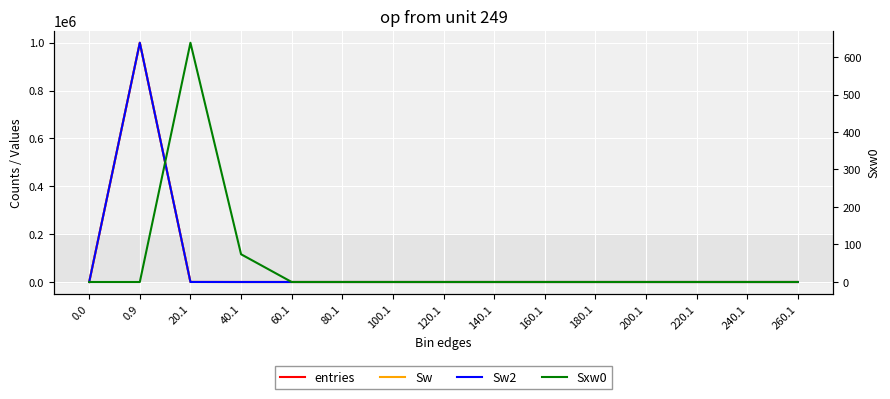

True or false: entries and Sw intersect in this chart.

False